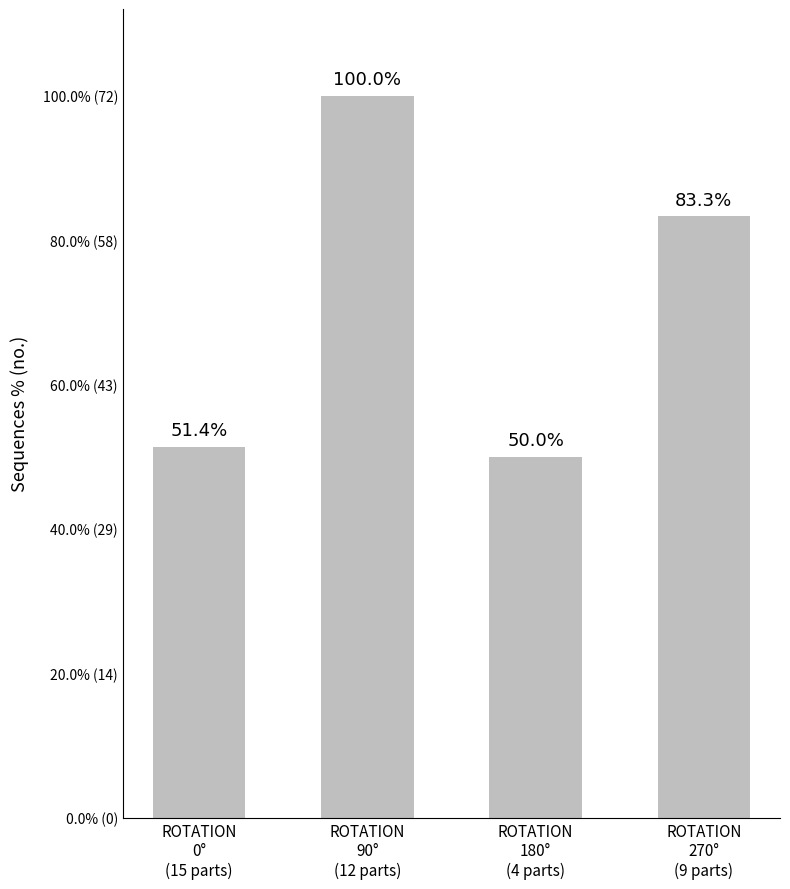

How many bars are there in total?

4